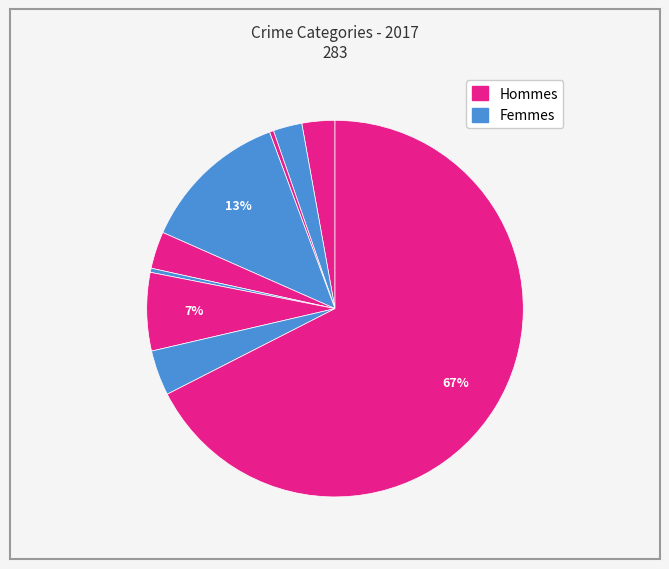

How many segments does this pie chart have?

9